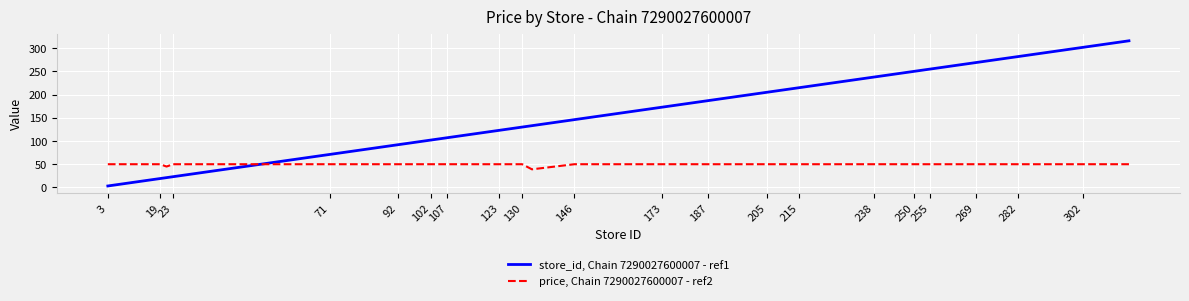

What is the minimum value shown in the chart?

3.0